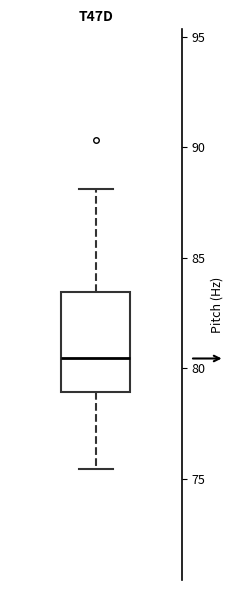

Where does the upper whisker of the box end on the y-axis? The values are not printed on the chart, so give them approximately, as read against the axis.

88.0